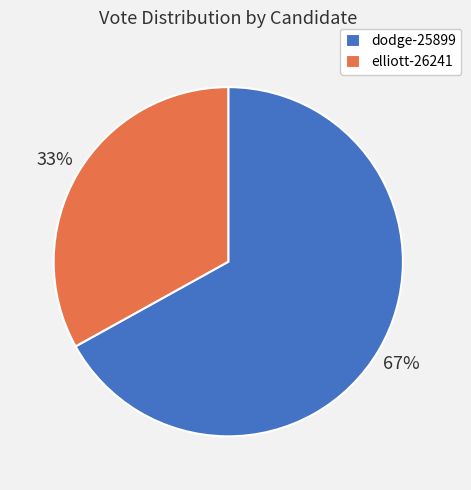

To the nearest percent, what portion does dodge-25899 represent?

67%